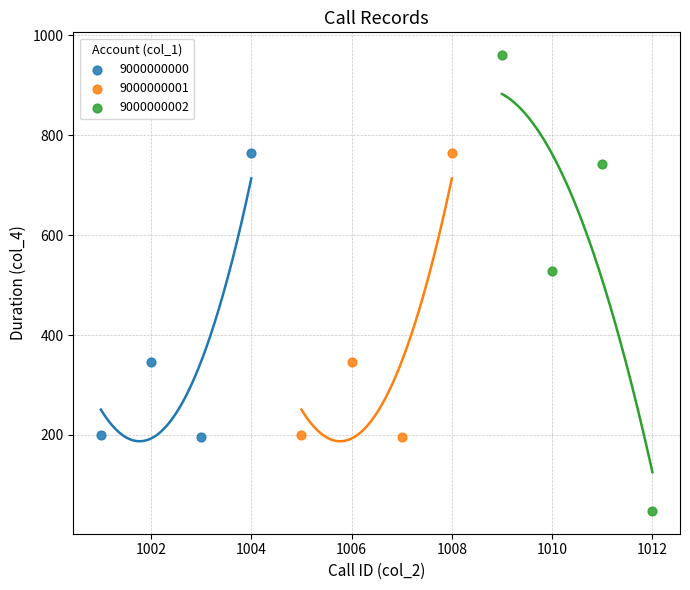

Which series has the largest Y range (max minus min)?

9000000002